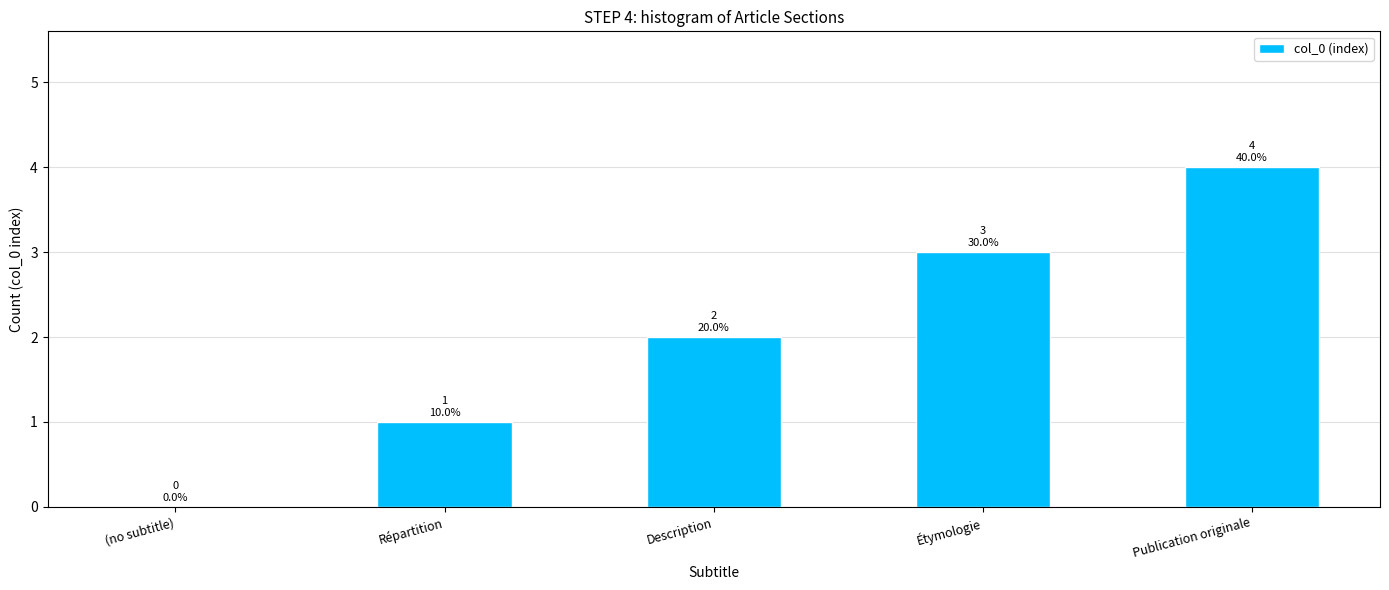

What is the sum of the values at Publication originale and (no subtitle)?

4